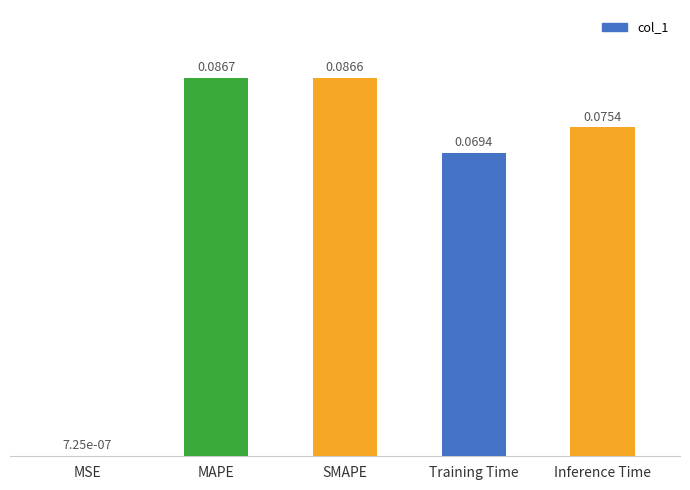

Does the chart contain stacked bars?

No